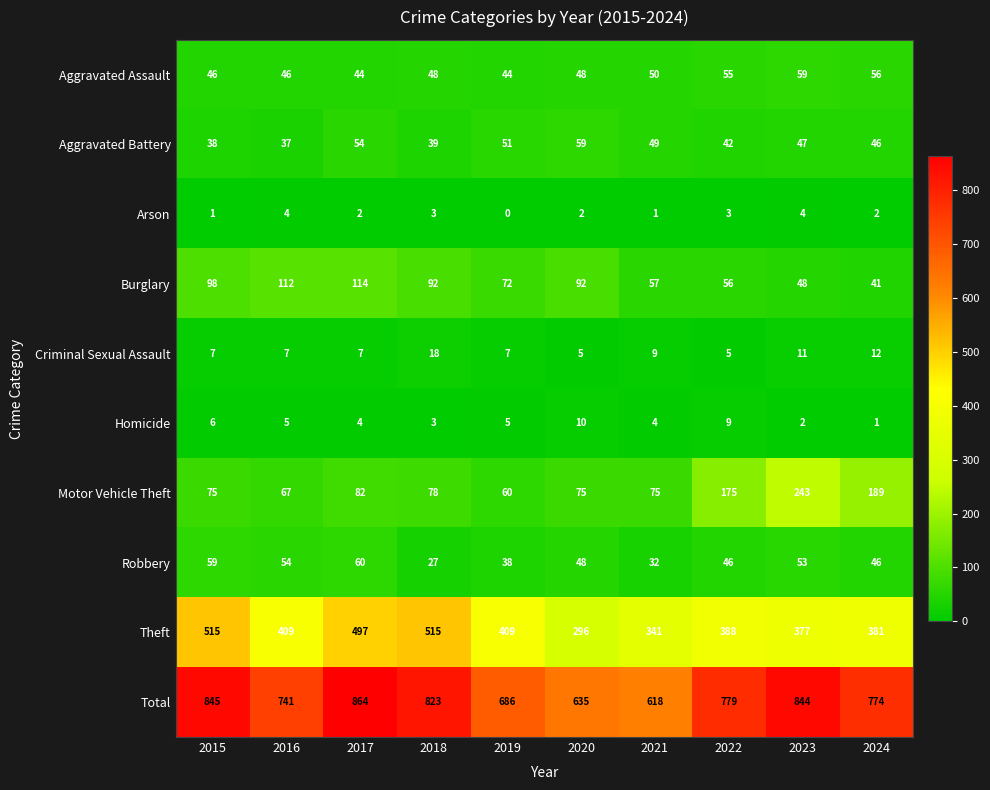

At which category is the sum across all series the highest?

2017